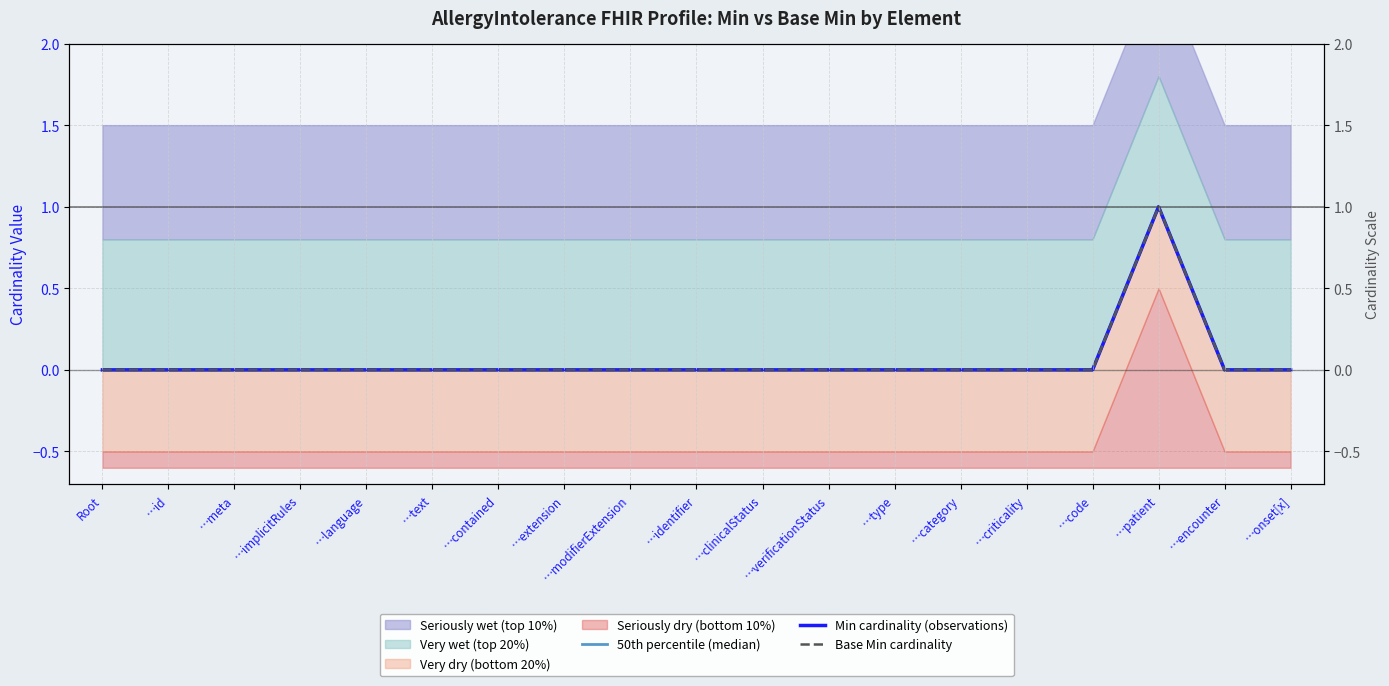

What is the difference between the maximum and minimum values in the Min cardinality (observations) series?

1